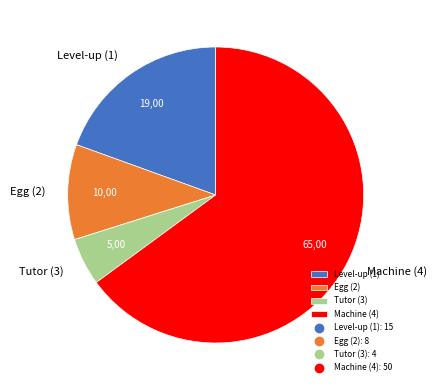

Between Machine (4) and Tutor (3), which is larger?

Machine (4)